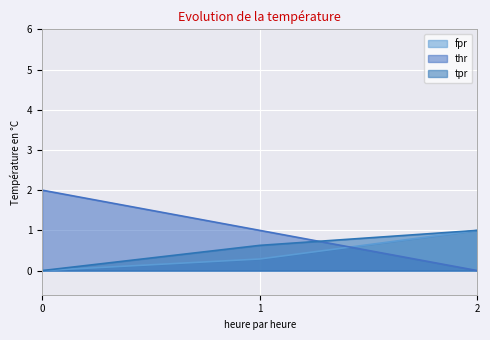

What is the difference between the maximum and minimum values in the thr series?

2.0